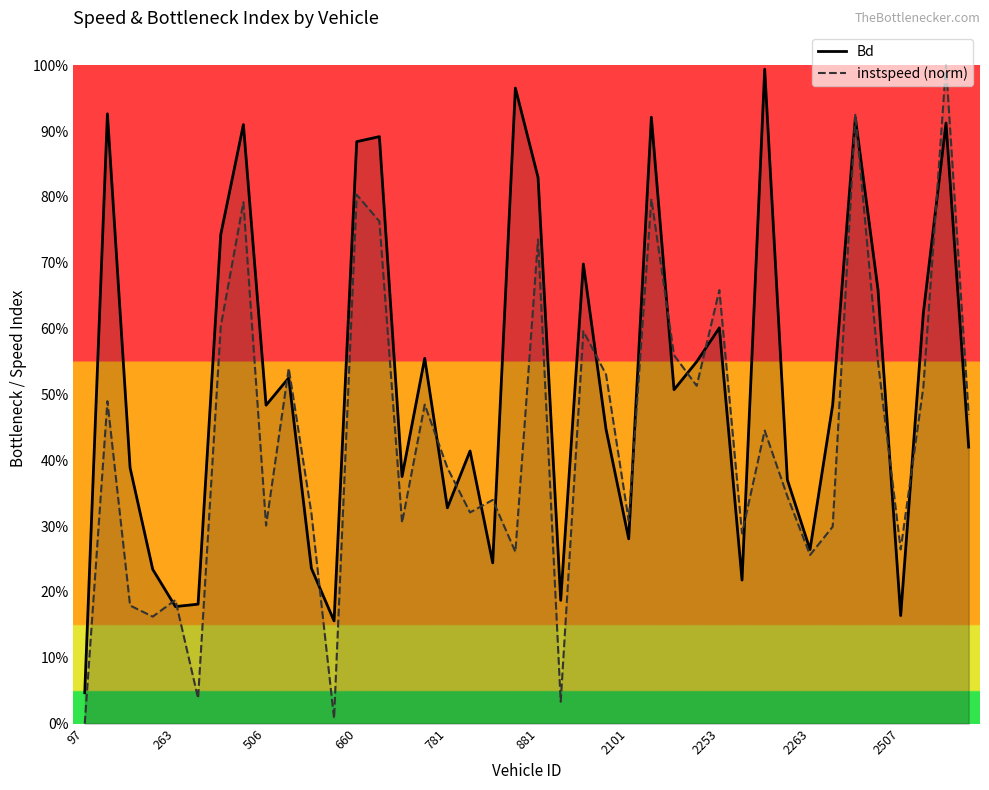

True or false: Bd has more than 0 interior local peaks.

True